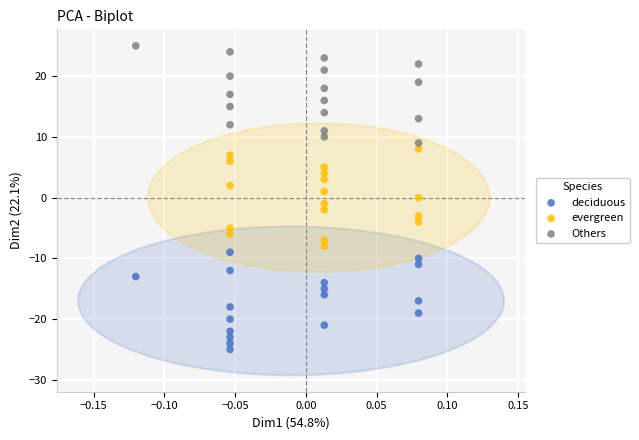

Which series contains the highest Y value?

Others